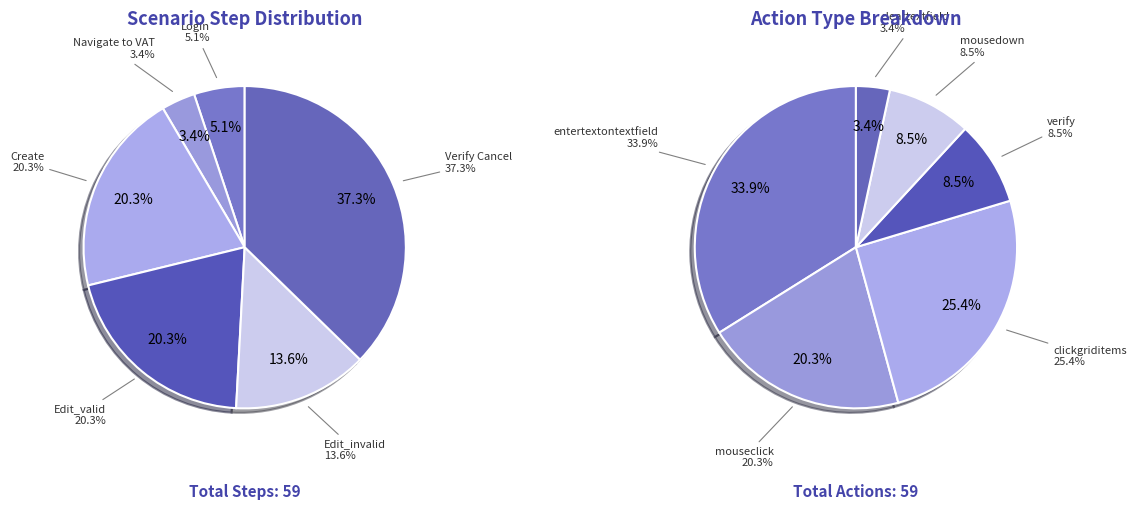

Do Login and Navigate to VAT together represent more than half of the pie?

No